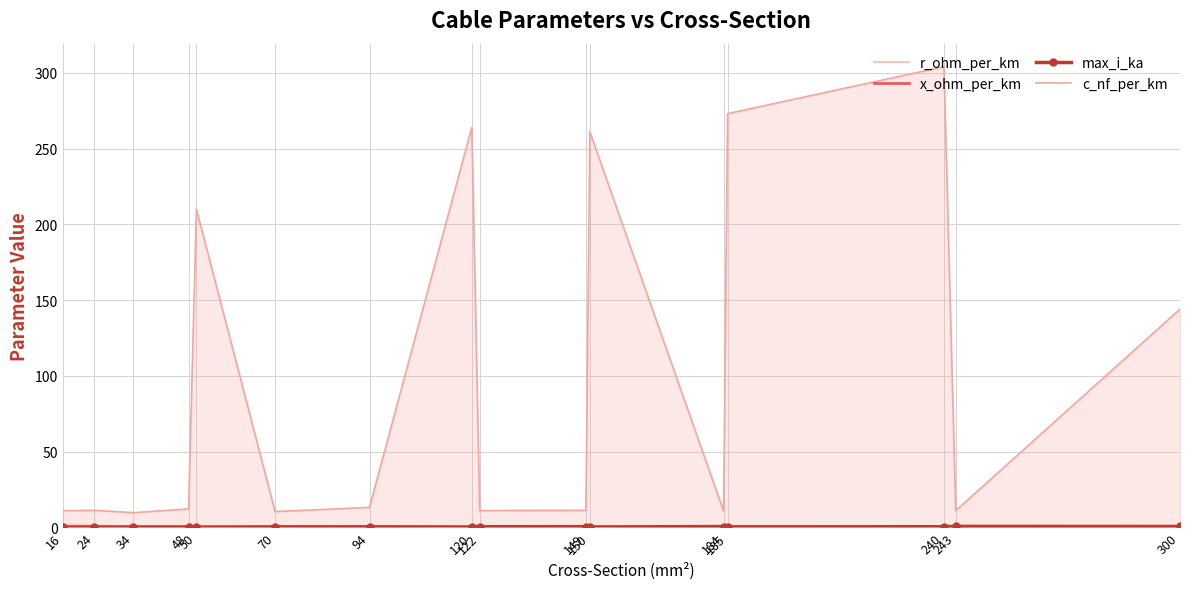

Between which two adjacent categories do max_i_ka and x_ohm_per_km first intersect?

48 and 50